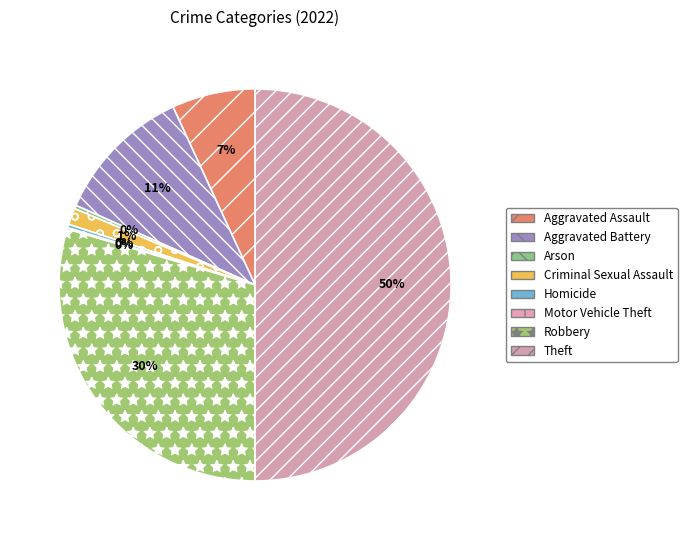

How many segments does this pie chart have?

8